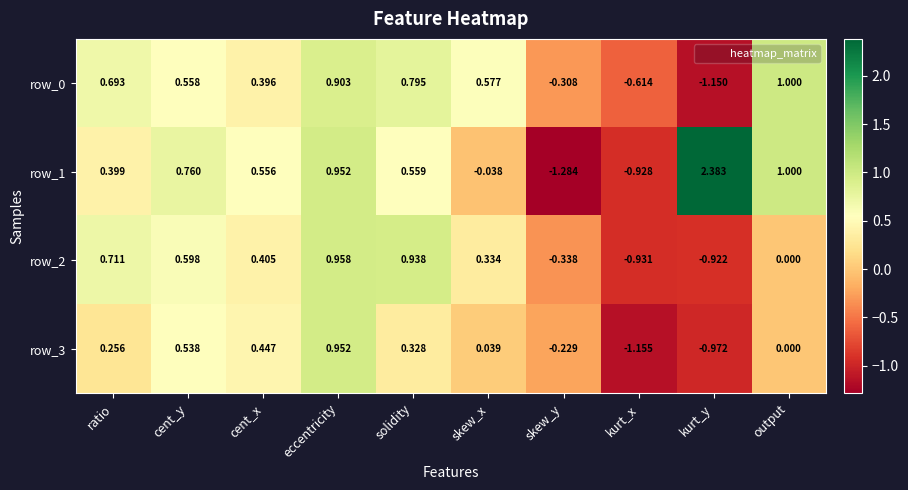

At which label does row_2 first exceed 0?

ratio